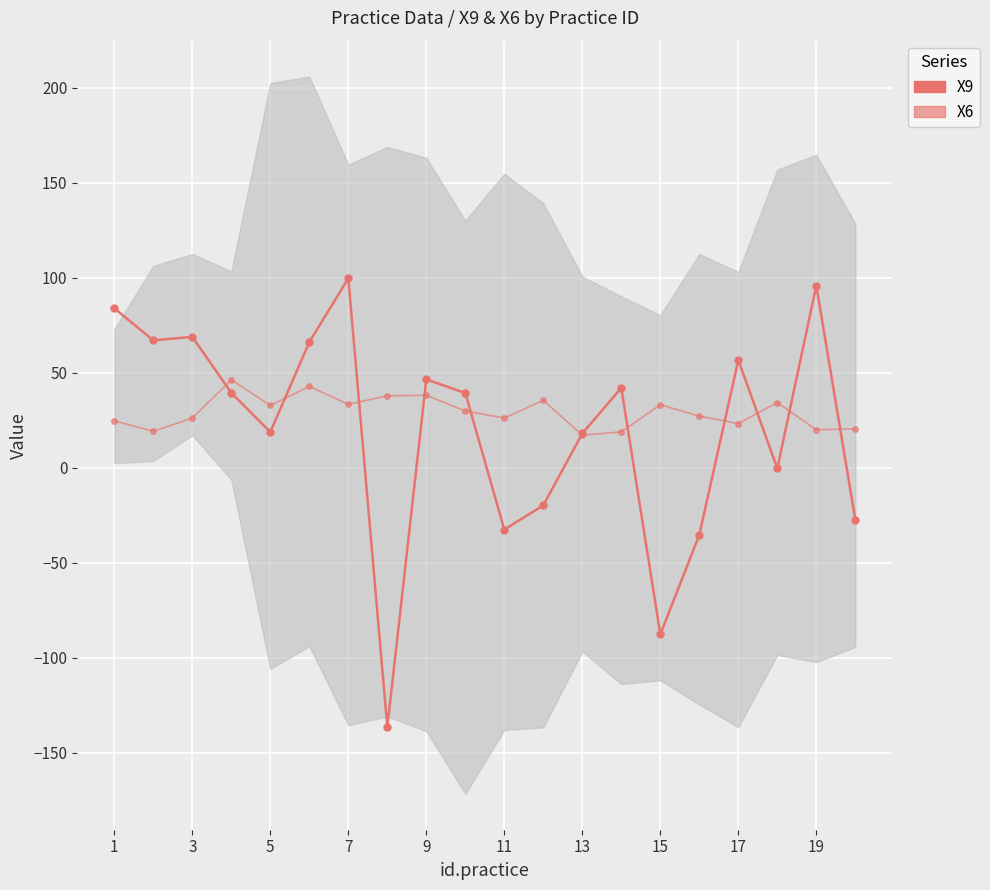

How many times do X6 and X9 cross each other?

11